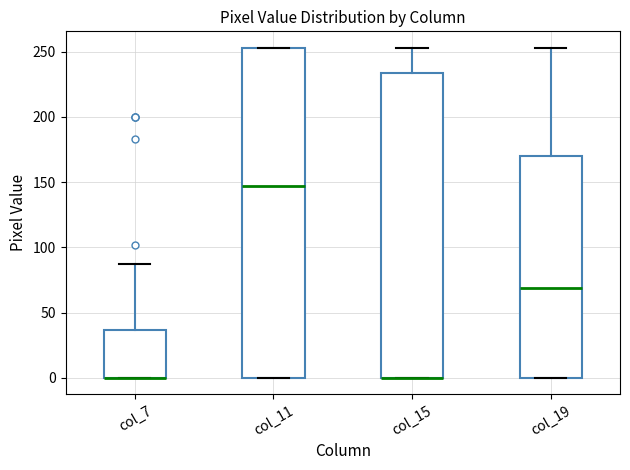

Reading left to right, transcribe this box plot: for each box, give where its median line is, the range the box spans, and where its two whiskers end, as read against the y-axis. The values are not printed on the chart, so give them approximately, as read against the axis.

col_7: median 0 (drawn on the box's lower edge), box 0 to 35, whiskers 0 to 85
col_11: median 145, box 0 to 255, whiskers 0 to 255
col_15: median 0 (drawn on the box's lower edge), box 0 to 235, whiskers 0 to 255
col_19: median 70, box 0 to 170, whiskers 0 to 255